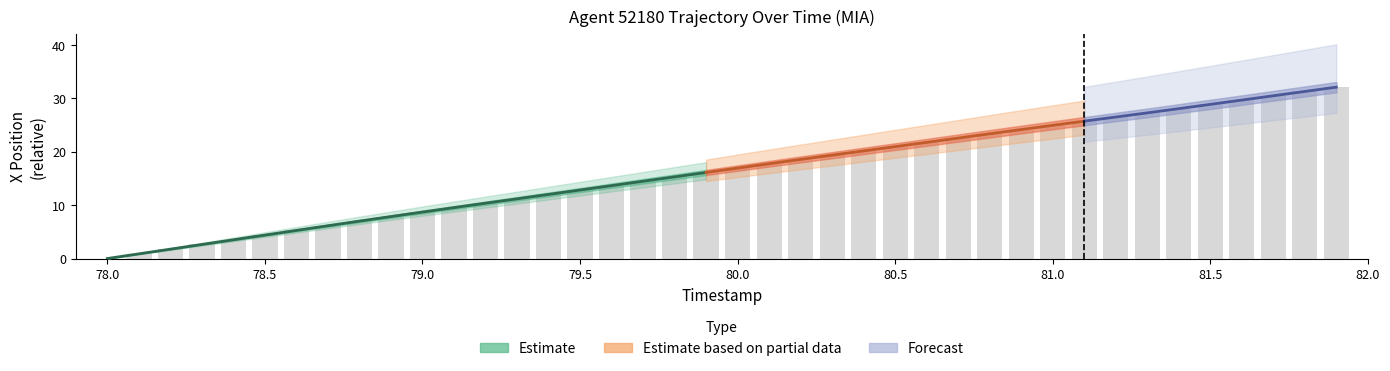

What is the maximum value shown in the chart?

32.1